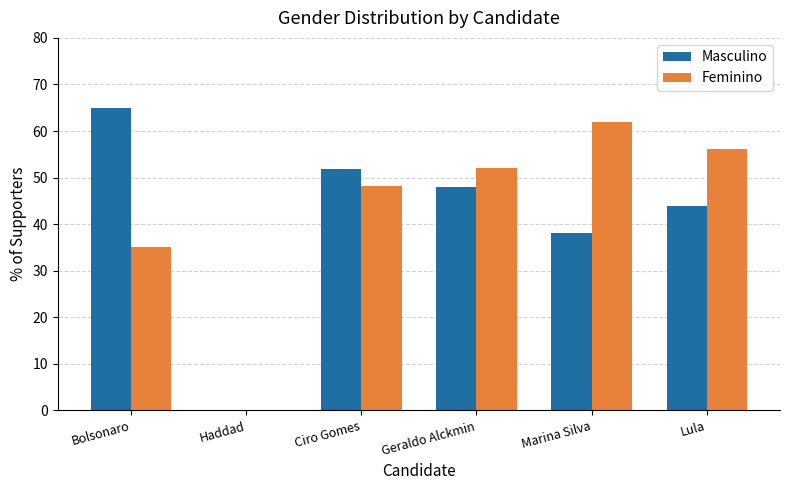

What is the sum of all Feminino values?

253.3